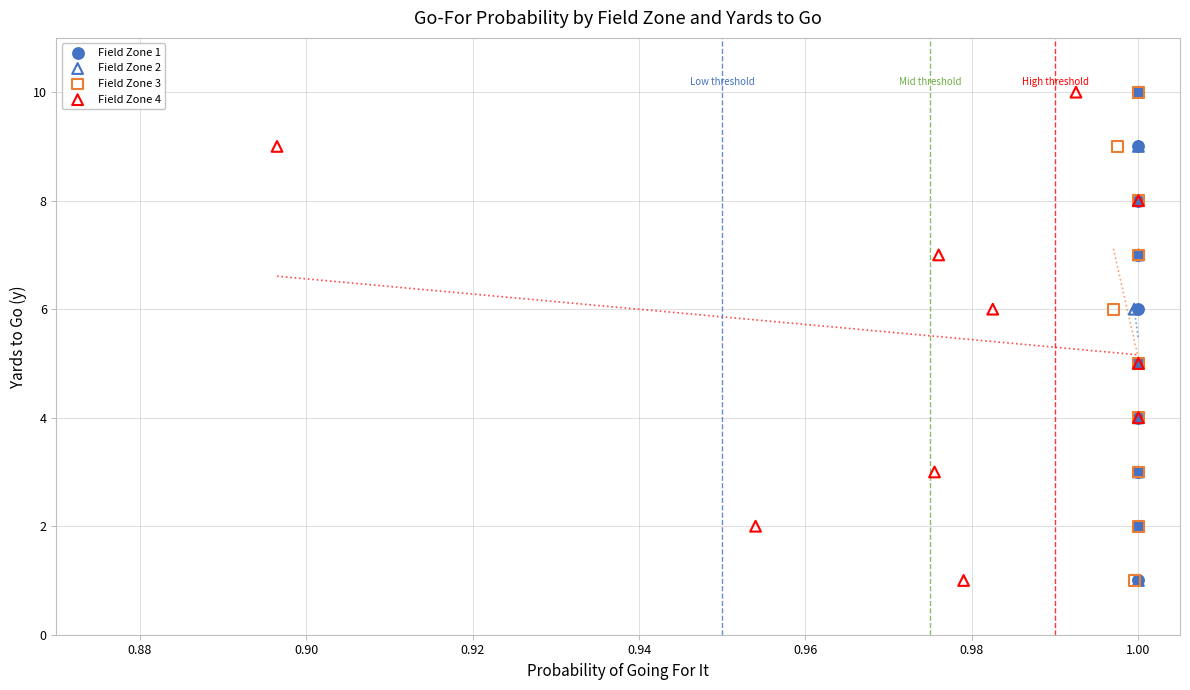

What are all the series names shown in the legend?

Field Zone 1, Field Zone 2, Field Zone 3, Field Zone 4